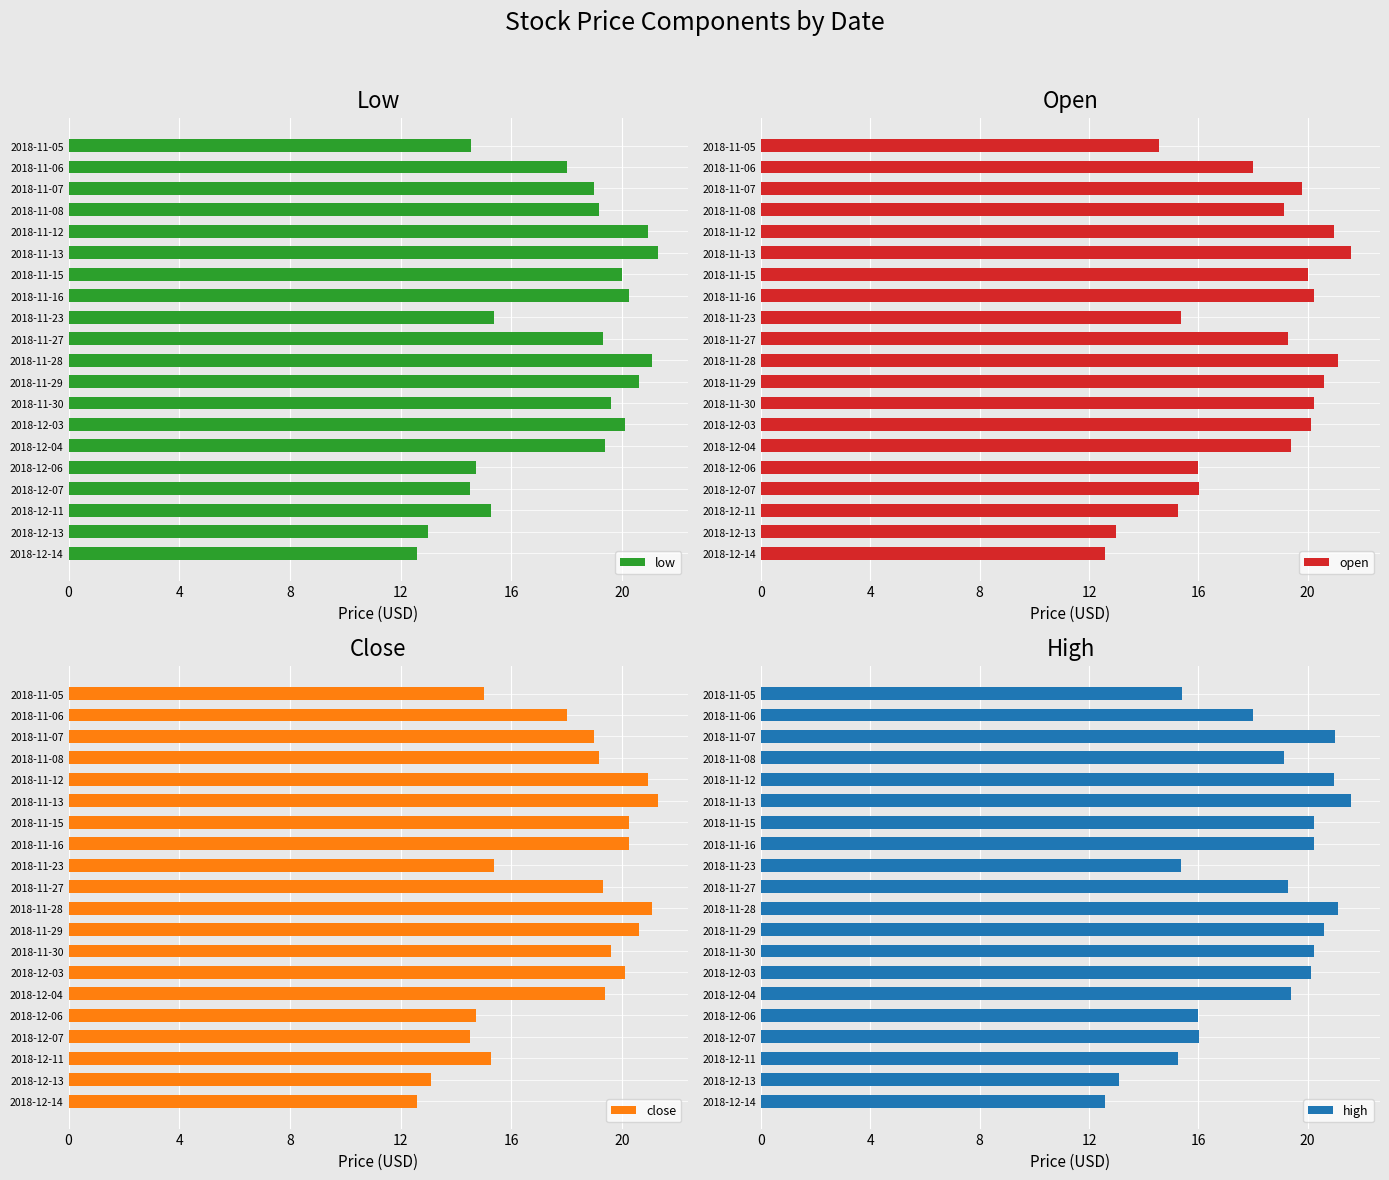

What is the total value across all series at 12?

76.6